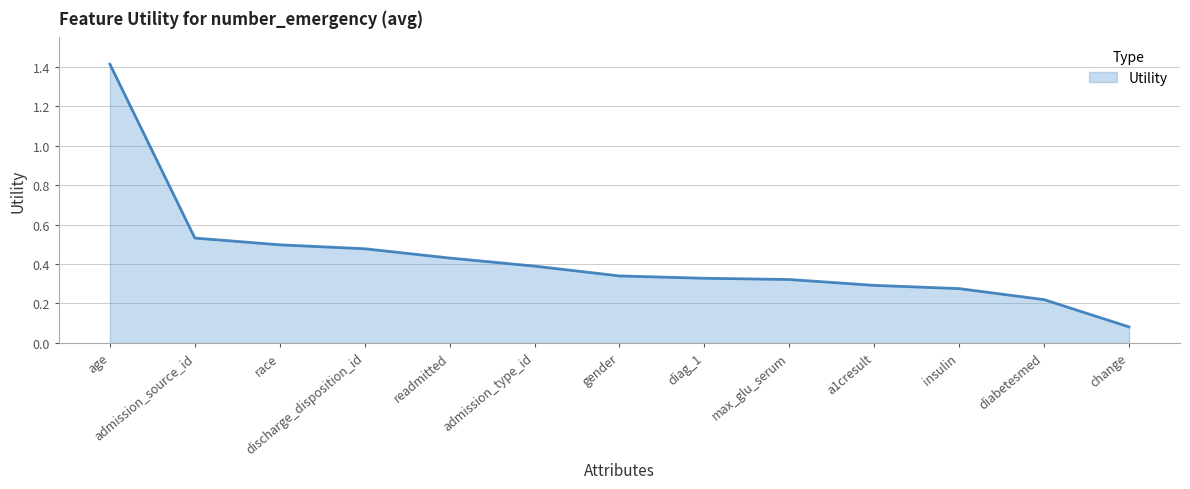

At which label is the value closest to 0?

change